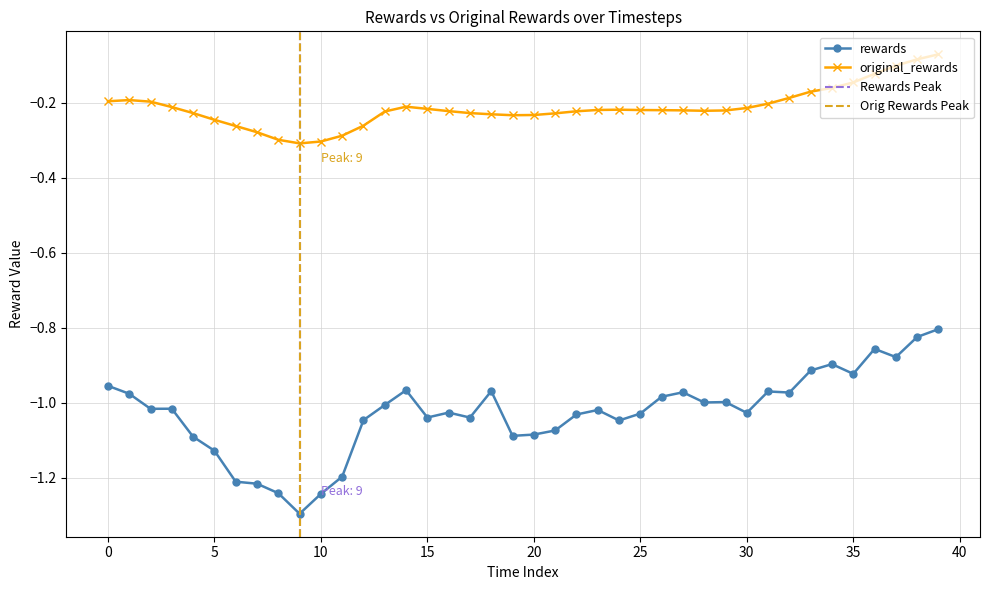

True or false: rewards and original_rewards cross at least once.

False